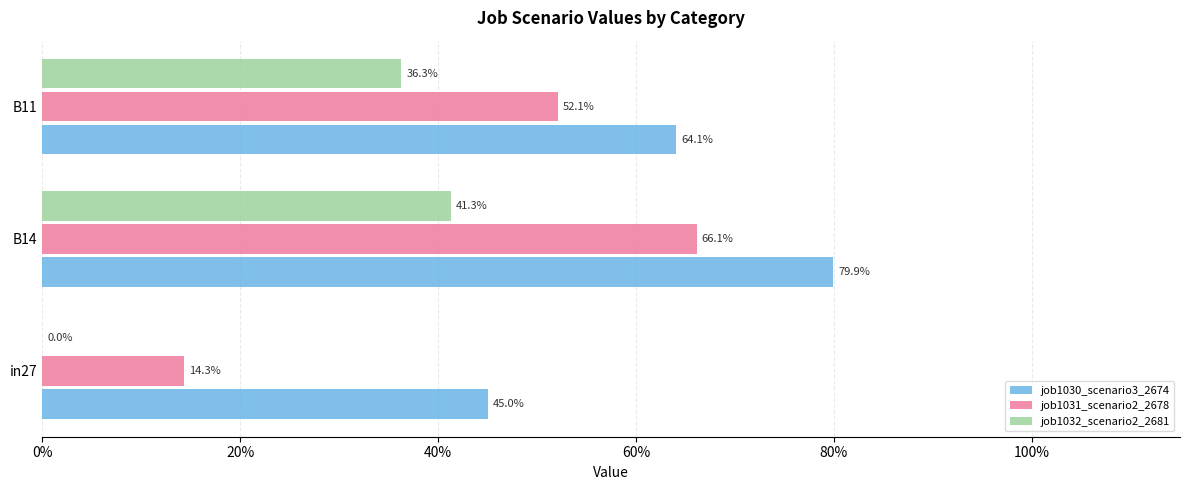

What are all the series names shown in the legend?

job1030_scenario3_2674, job1031_scenario2_2678, job1032_scenario2_2681